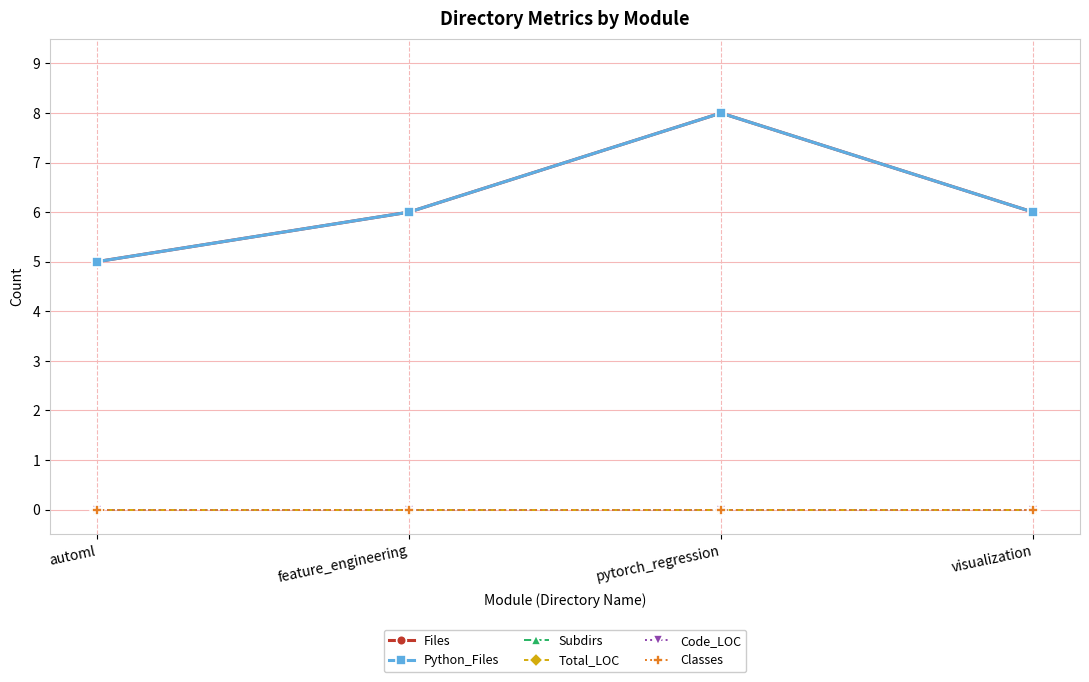

Is this an area chart (filled region under the line)?

No